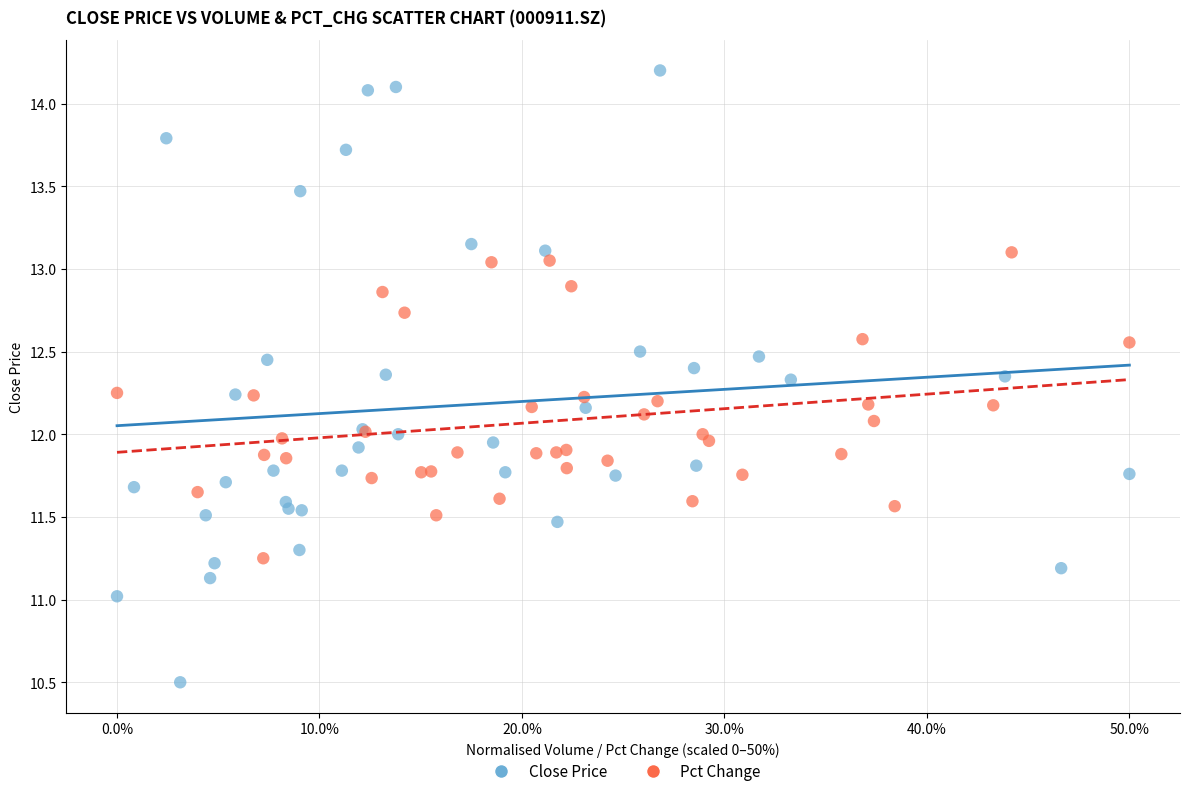

Which series has the widest spread of Y values?

Close Price